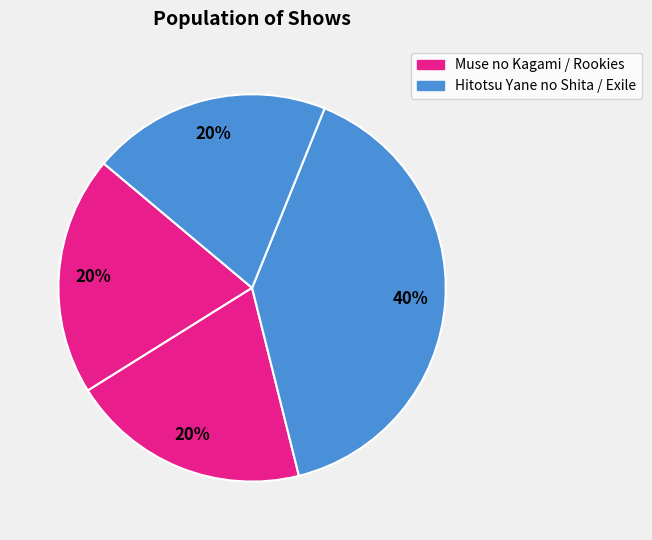

Count the number of slices in the pie.

4